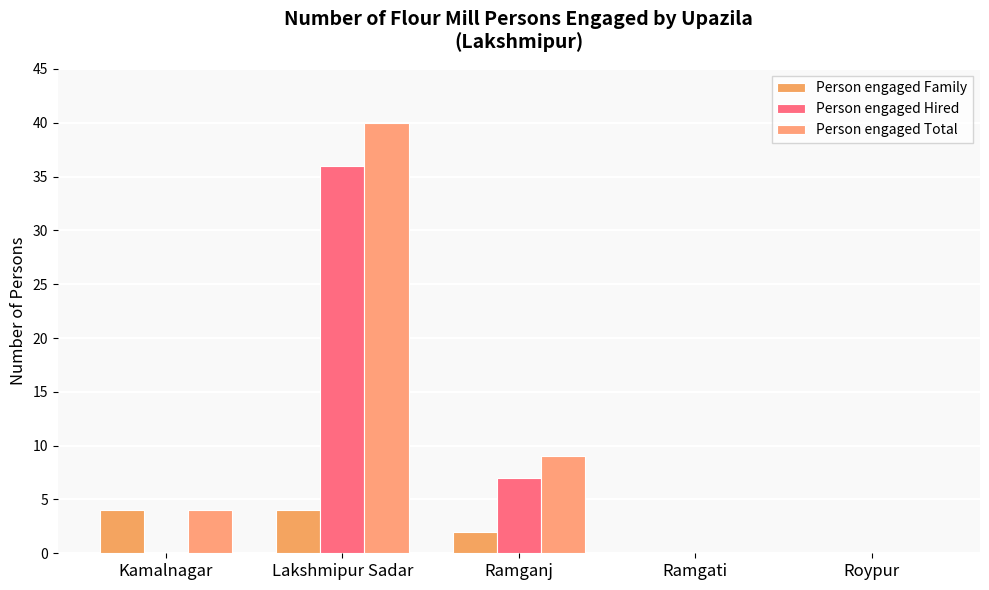

How many Person engaged Hired values are between 0 and 7?

4